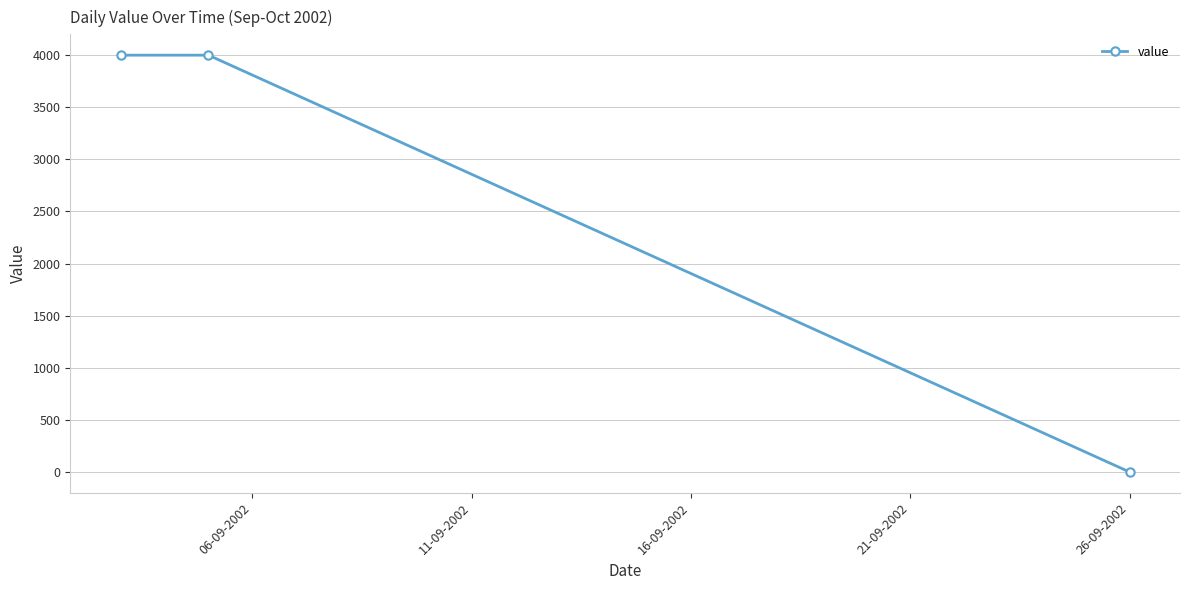

What is the greatest value displayed?

4000